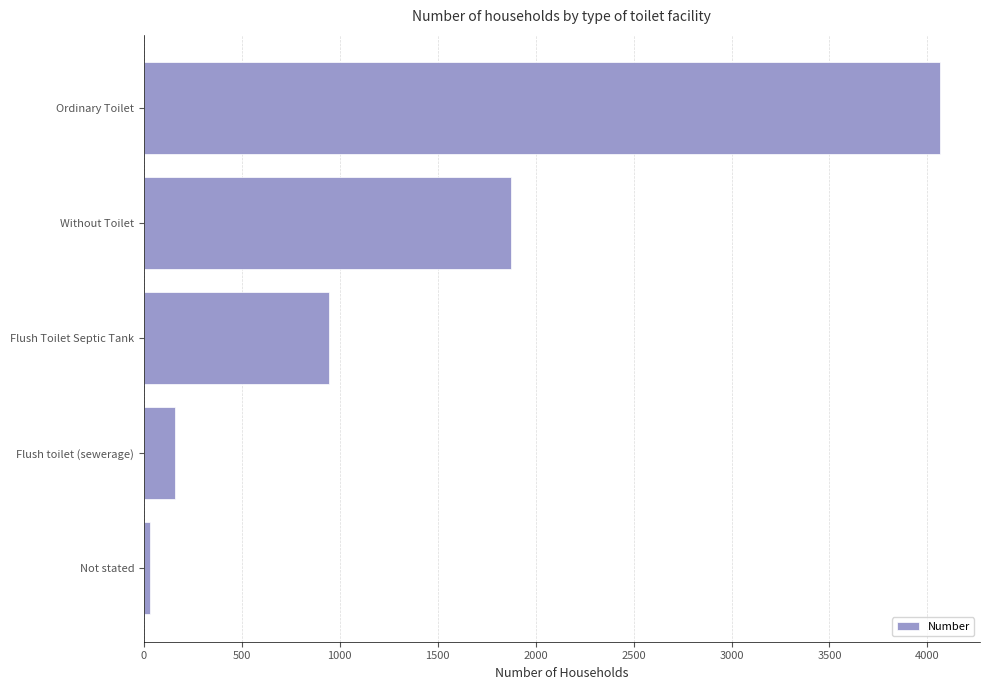

What is the average value?

1415